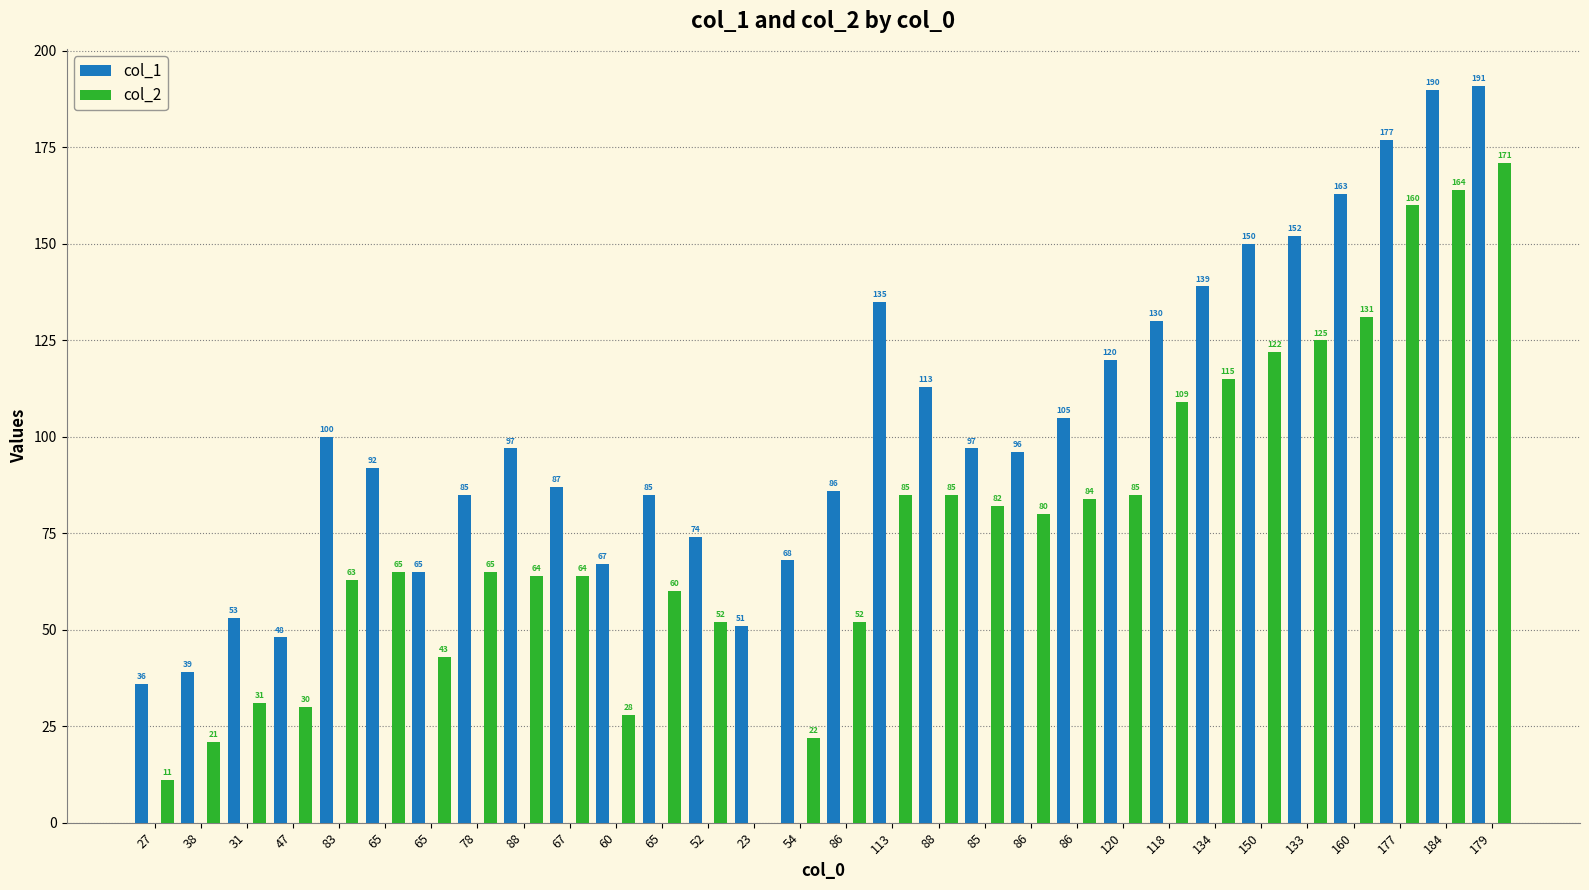

True or false: col_1 has a value of 51 at 23.

True